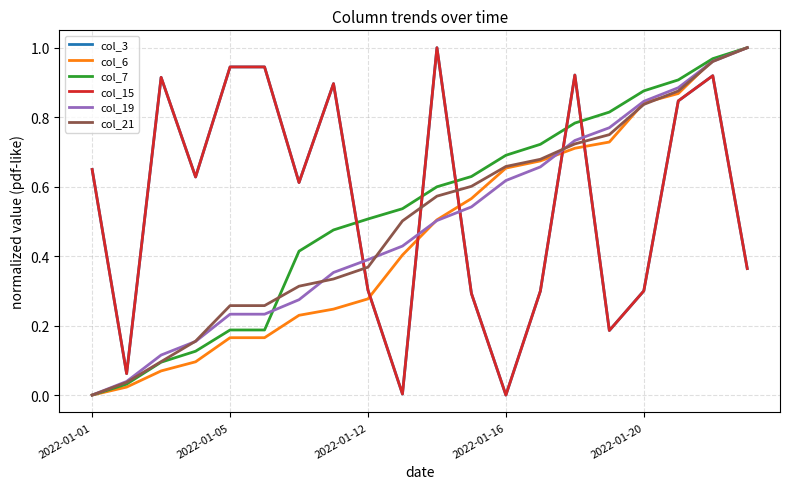

Does the chart have visible grid lines?

Yes